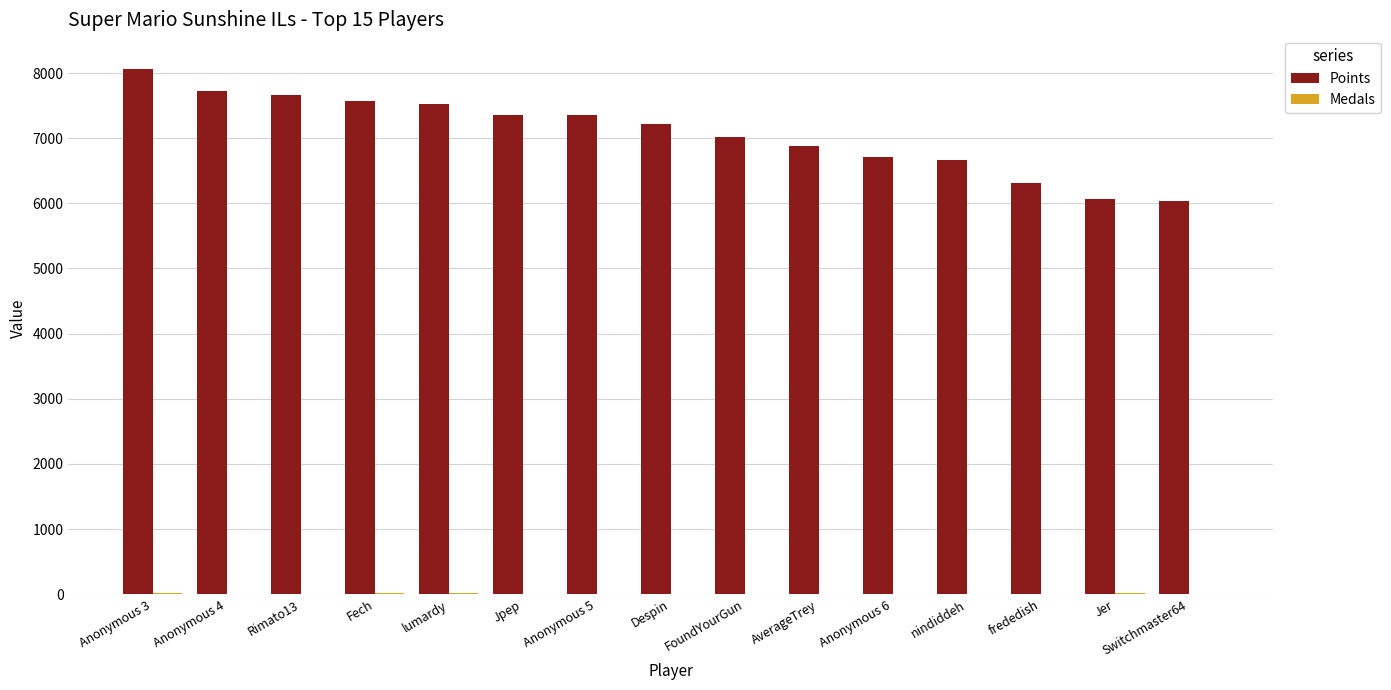

Are the bars grouped side by side (vs. stacked)?

Yes